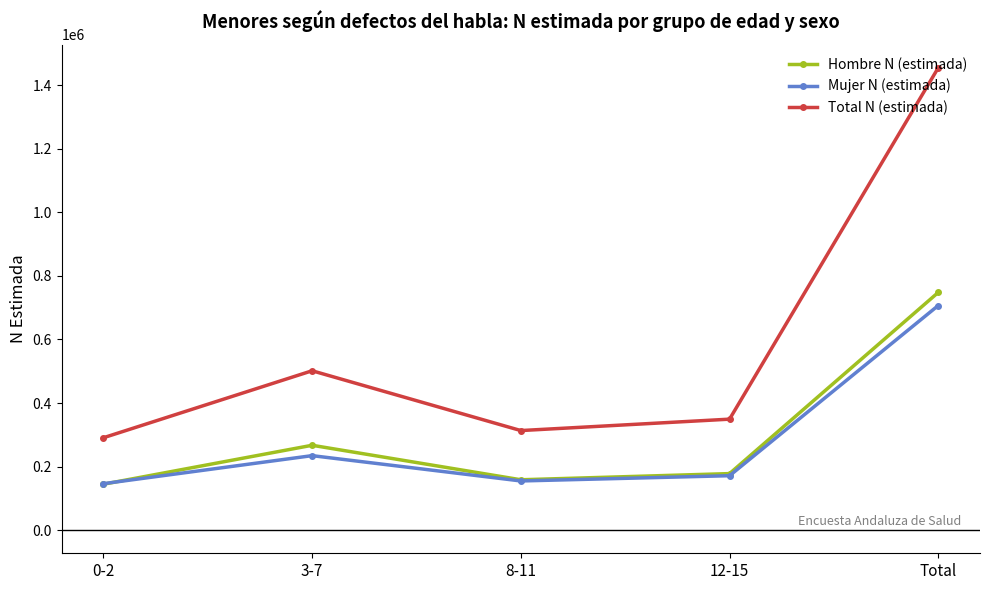

How many data points does each series have?

5